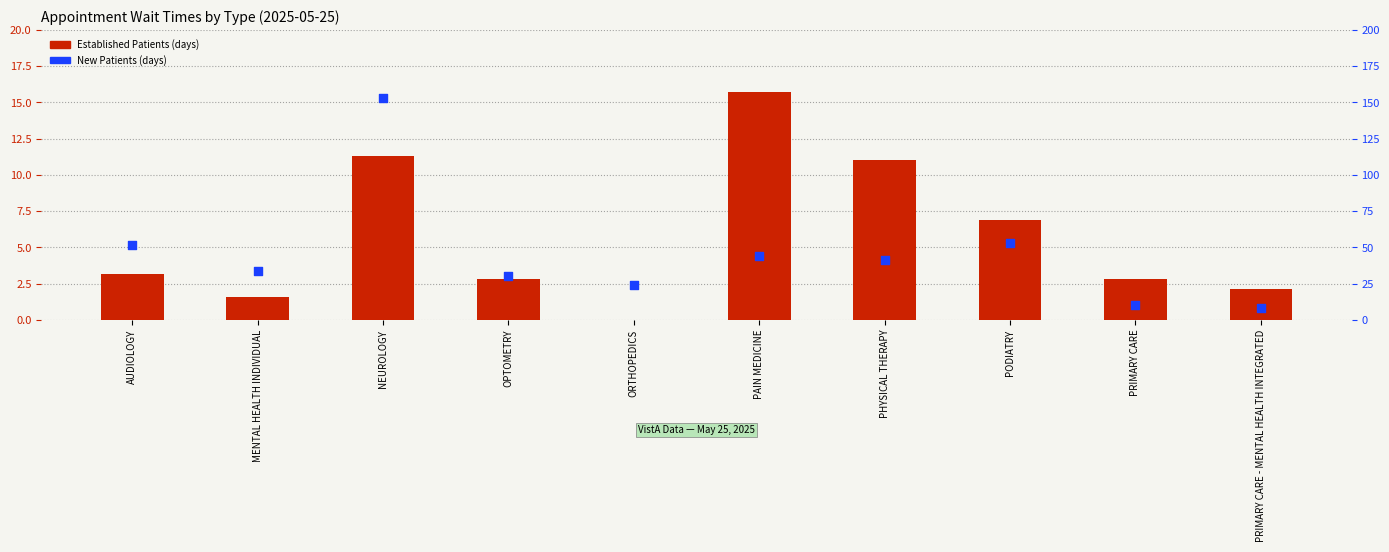

Which series has the largest total across all categories?

New Patients (days)